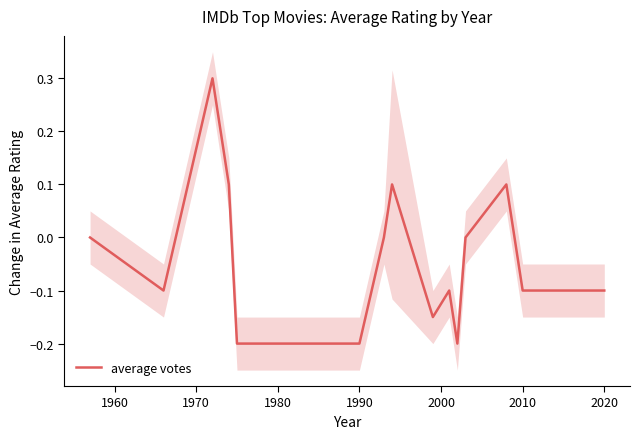

How many values are above zero?

4